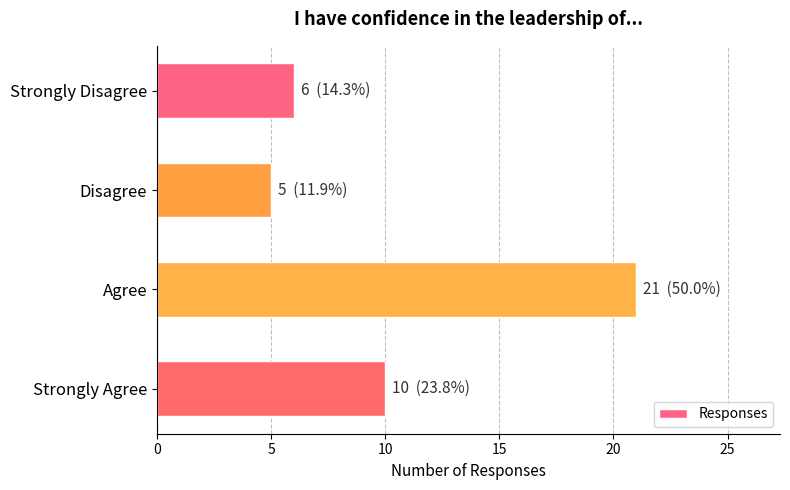

How many bars are there in total?

4